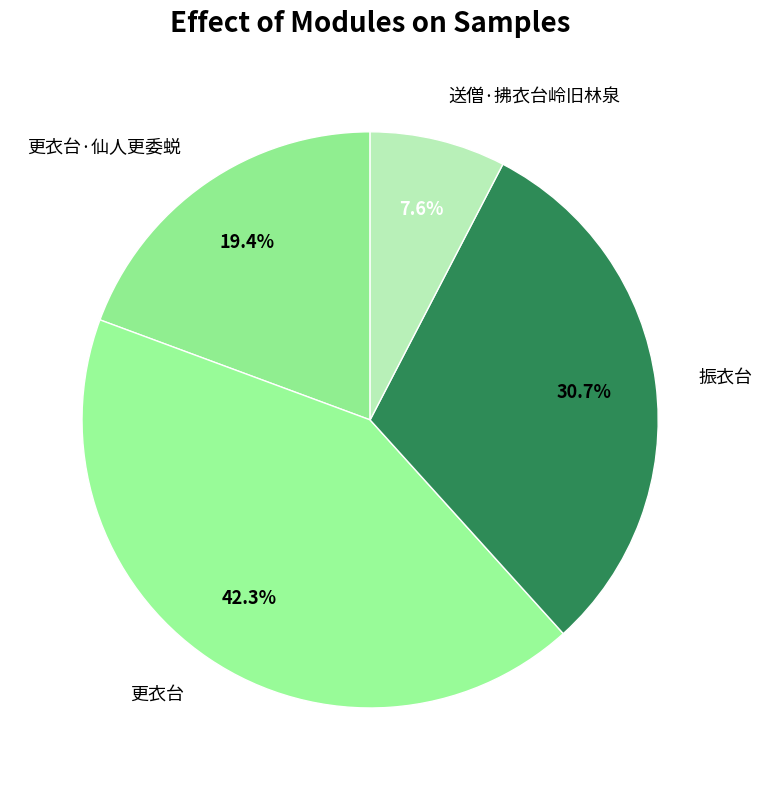

Count the number of slices in the pie.

4